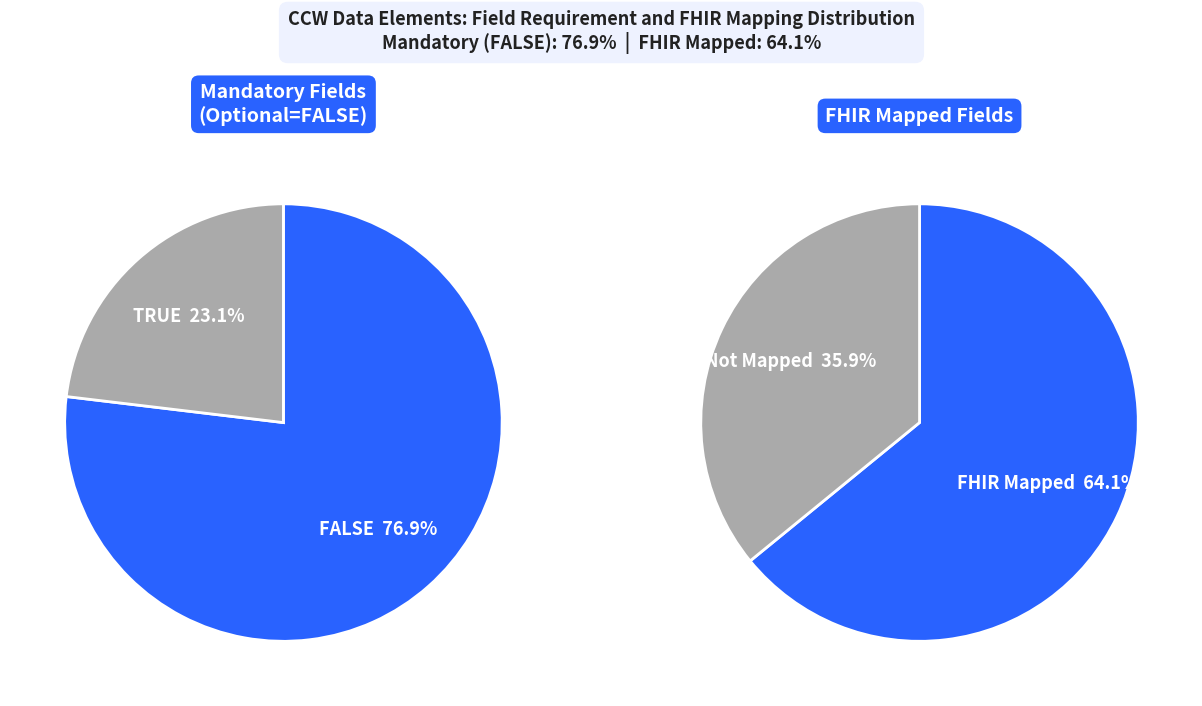

The DATE slice represents 39% of the pie. True or false?

False